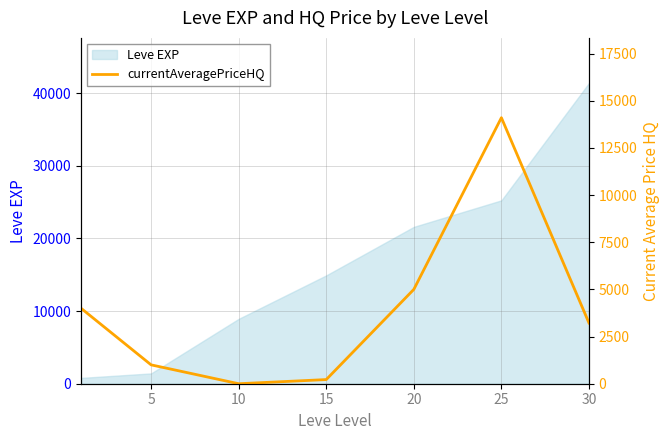

At which category does the data reach its first local valley?

10